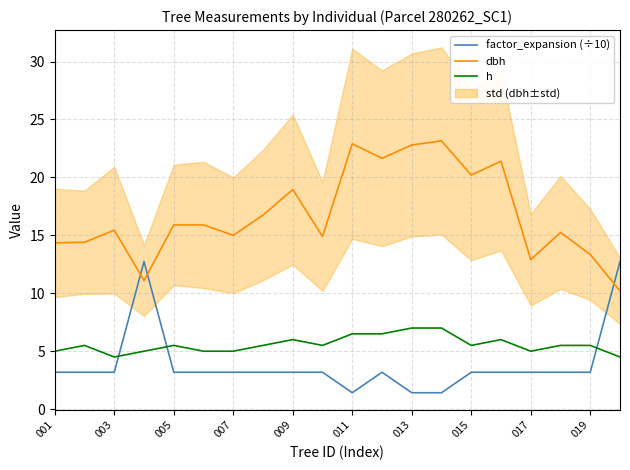

The value of h at 019 is 5.5. True or false?

True